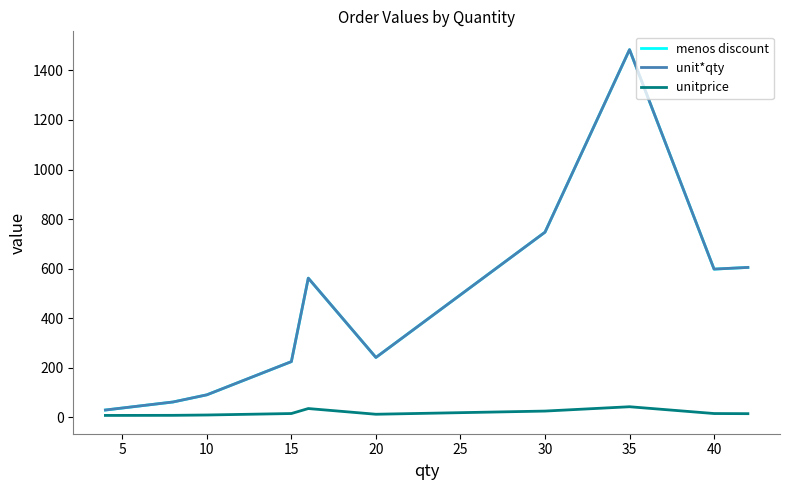

Does the chart display data point markers on the line(s)?

No